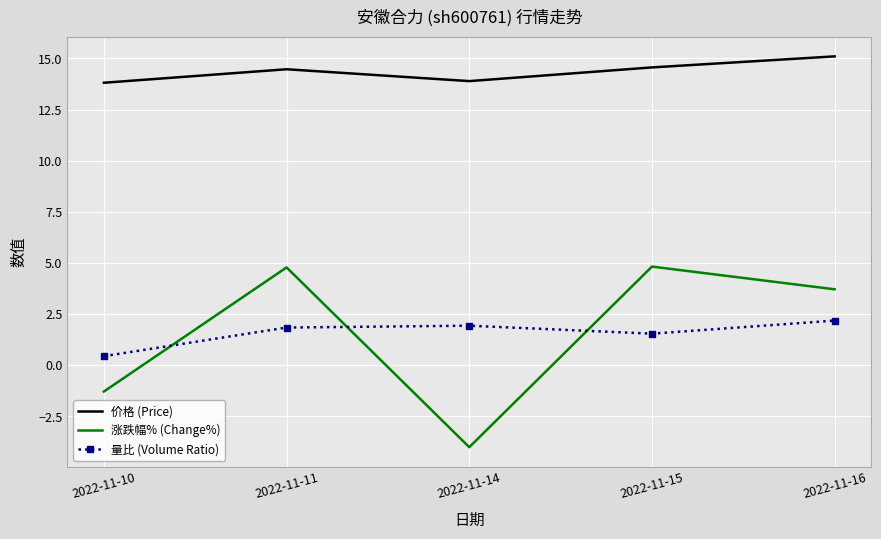

True or false: 量比 (Volume Ratio) and 涨跌幅% (Change%) cross at least once.

True